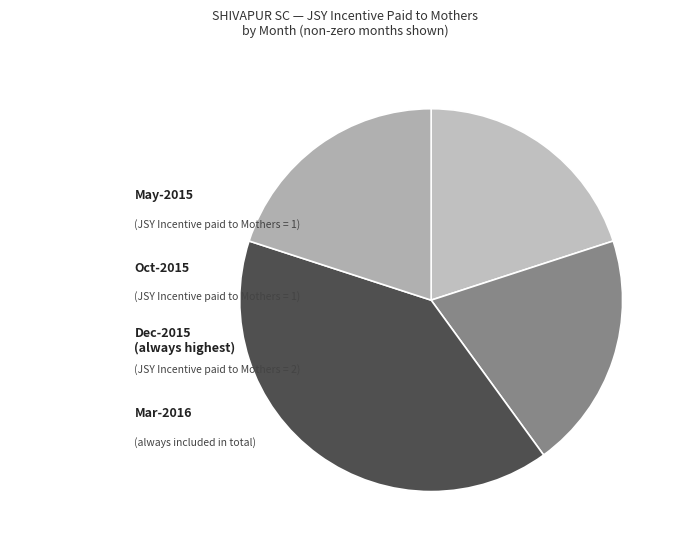

Which category has the biggest portion of the pie?

Dec-2015